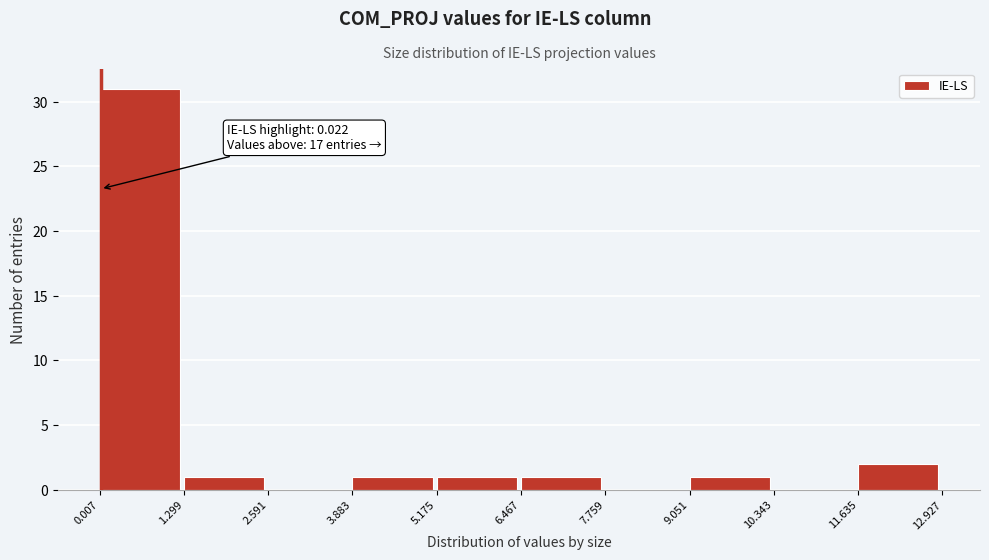

Over which range of the x-axis is the bar tallest?

0.007 to 1.299